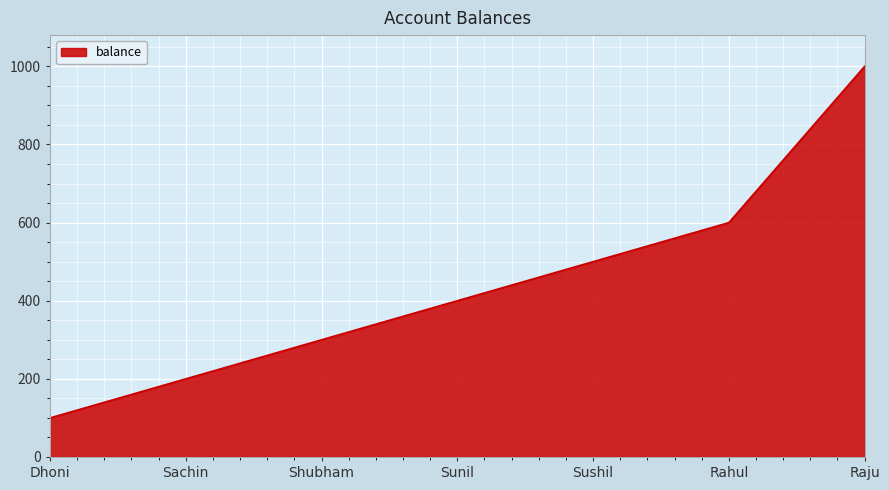

What is the minimum value shown in the chart?

100